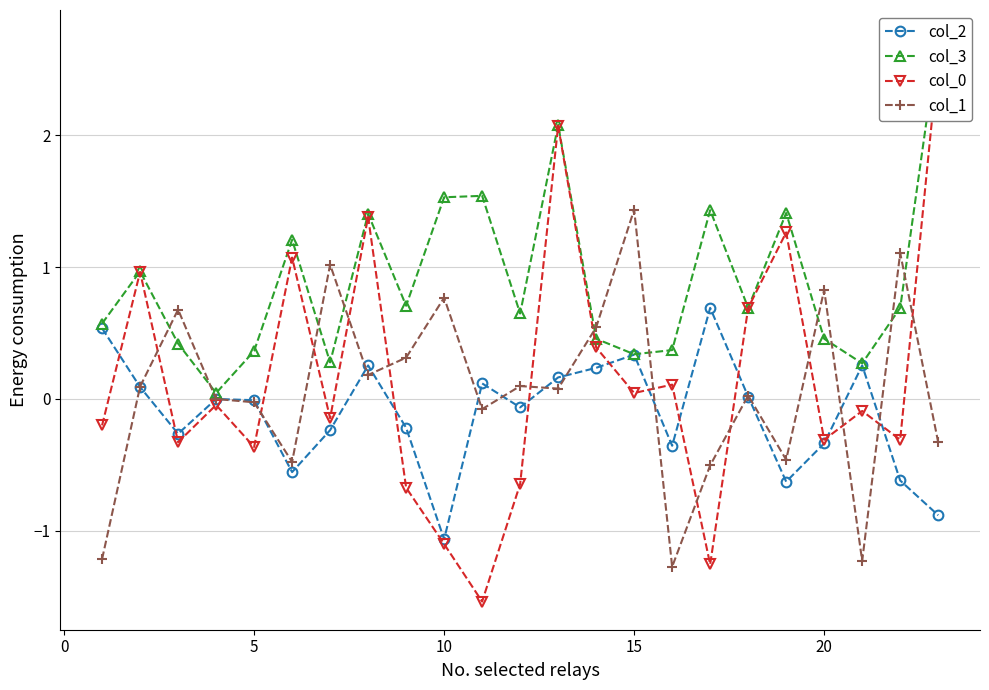

True or false: col_1 has more than 1 interior local peaks.

True